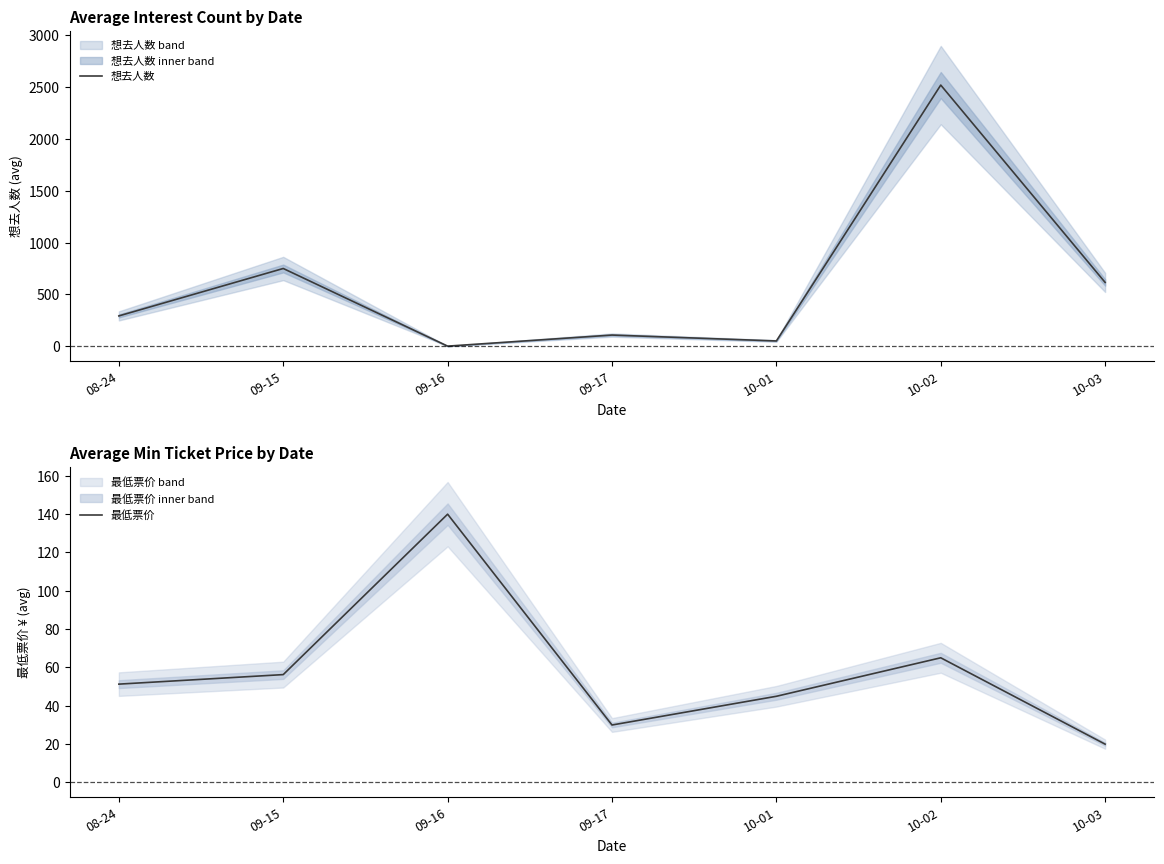

What are all the series names shown in the legend?

想去人数, 最低票价